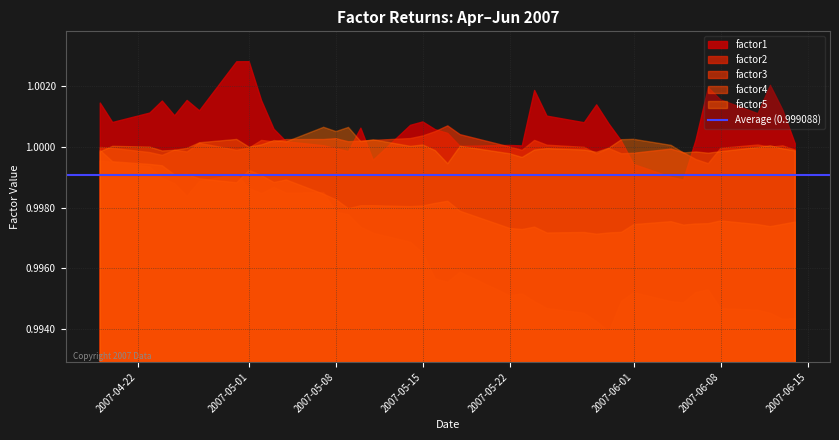

Which category has the highest value across all series?

2007-05-01